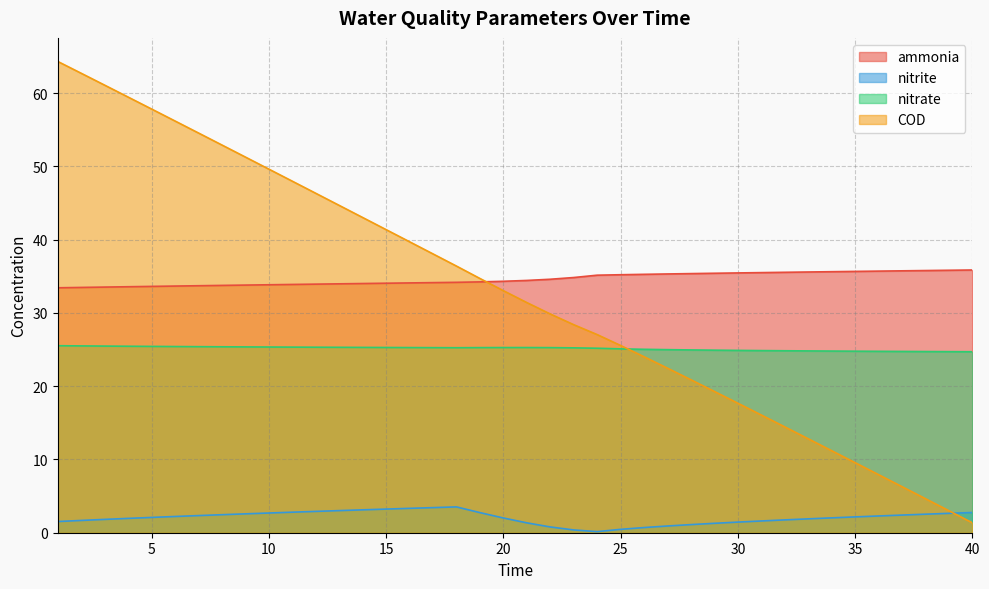

At which category is the sum across all series the highest?

1